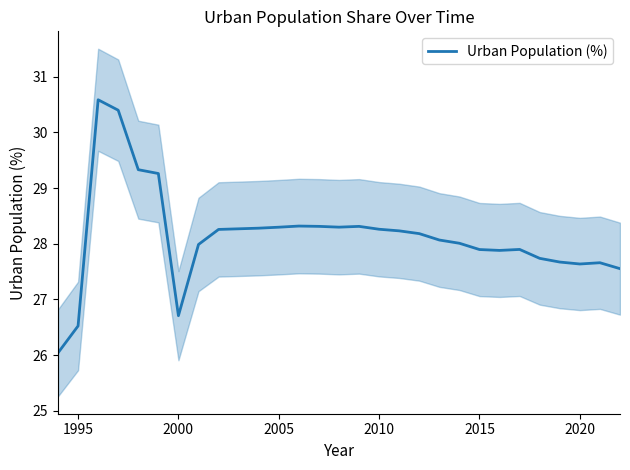

What is the maximum value for Urban Population (%)?

30.6